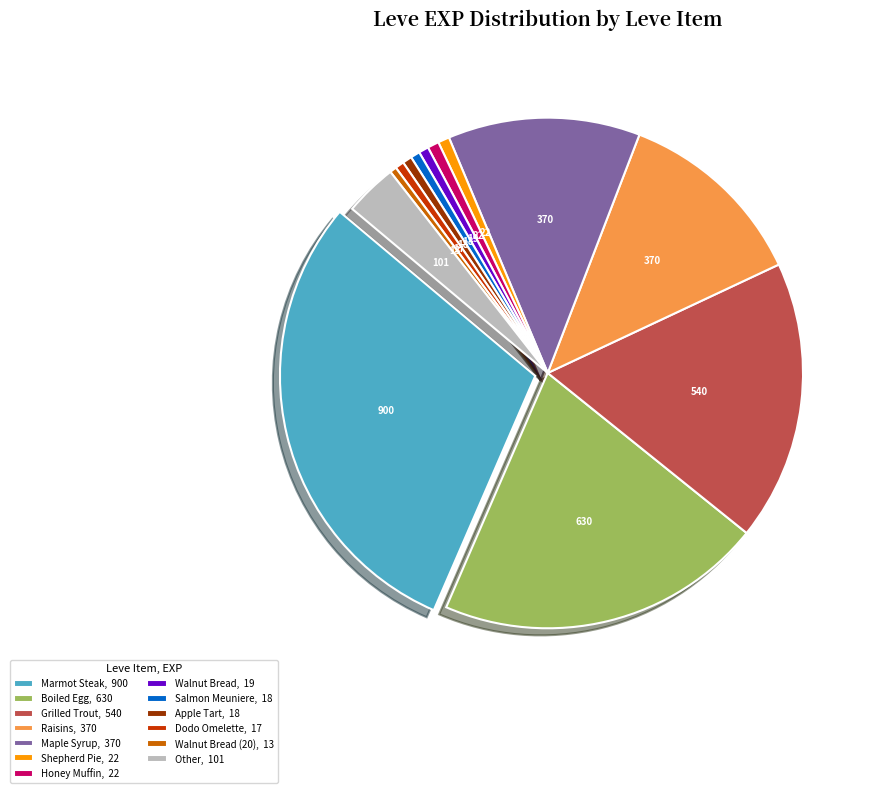

Is the sum of Apple Tart, 18 and Salmon Meuniere, 18 greater than half?

No